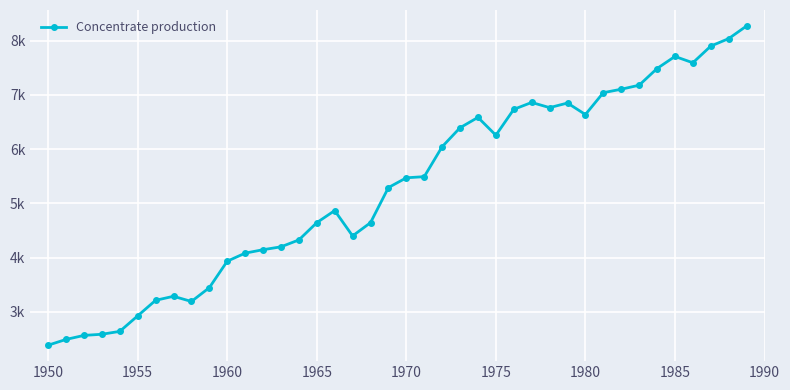

What is the greatest value displayed?

8268.6